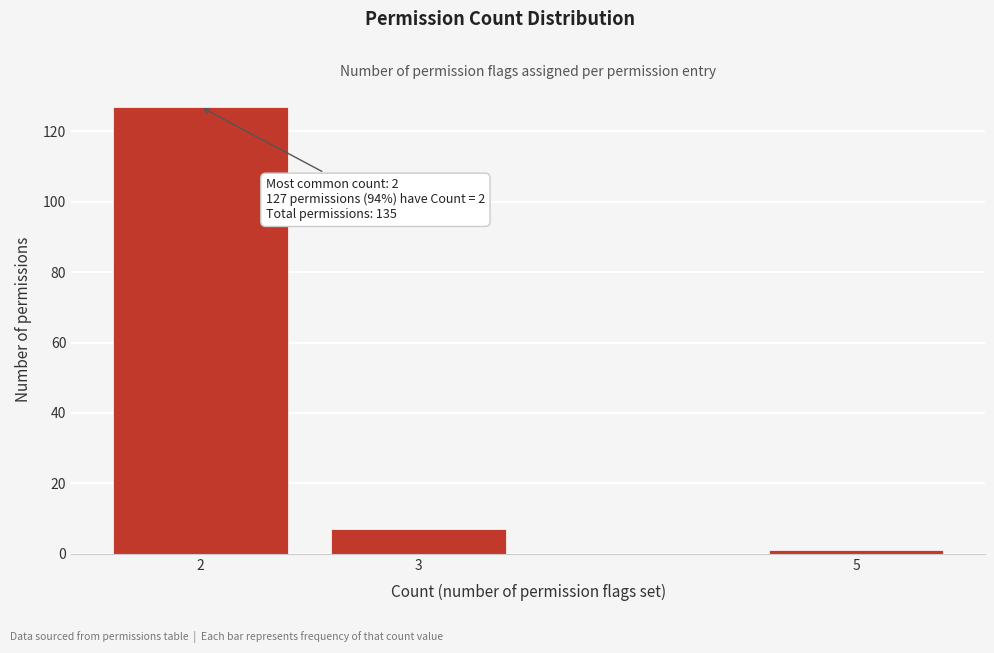

Which range on the x-axis has the tallest bar?

1.5 to 2.5